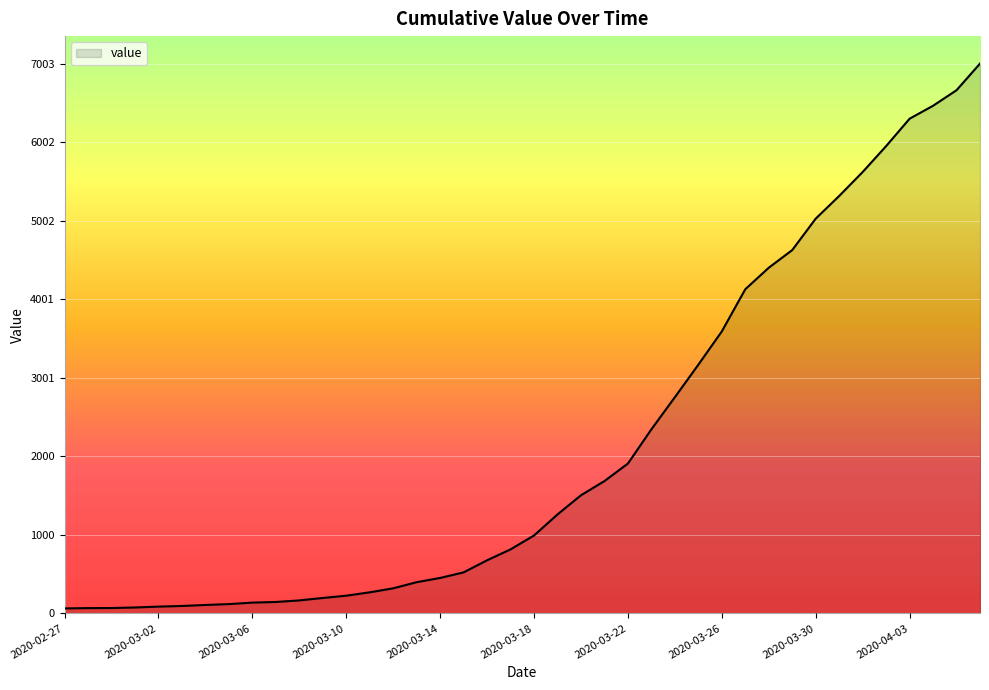

What is the difference between the maximum and minimum values?

6939